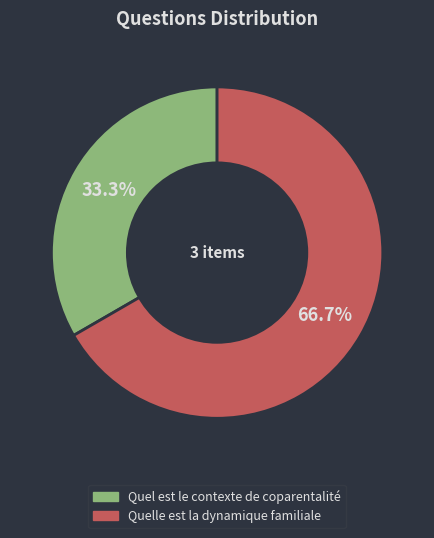

To the nearest percent, what is the average slice percentage?

50%